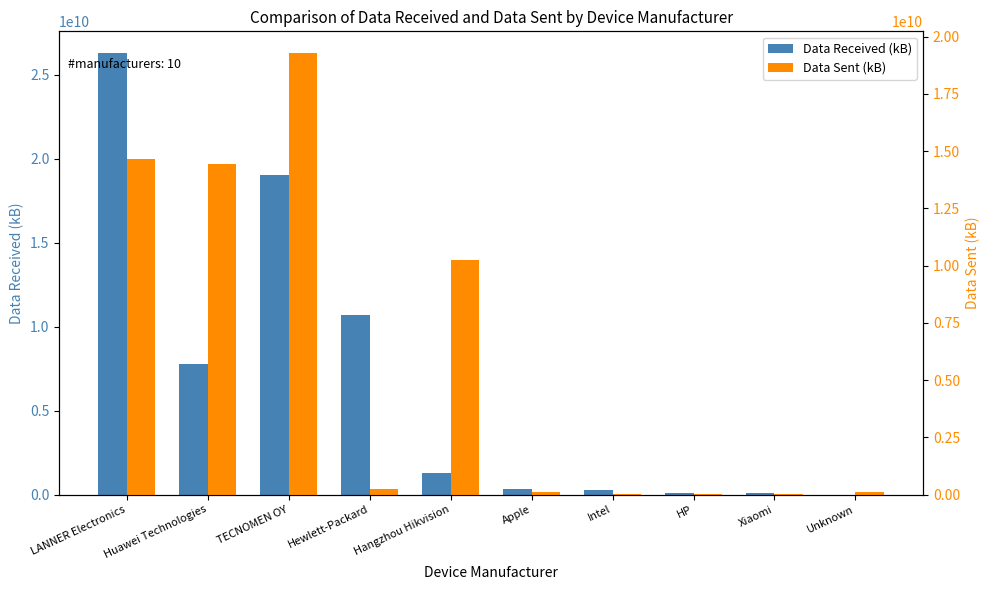

Rank the categories by Data Sent (kB) value from highest to lowest.

TECNOMEN OY, LANNER Electronics, Huawei Technologies, Hangzhou Hikvision, Hewlett-Packard, Unknown, Apple, Intel, HP, Xiaomi